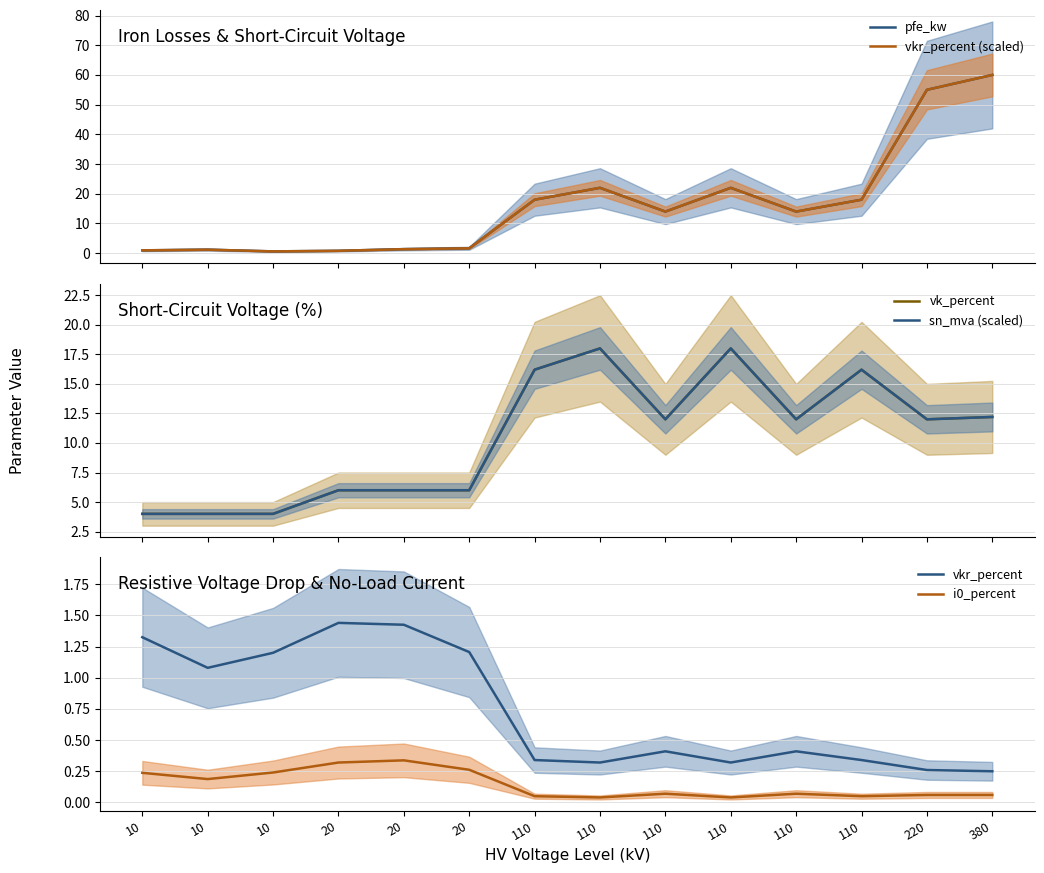

What is the difference between the second highest and second lowest values in the i0_percent series?

0.3